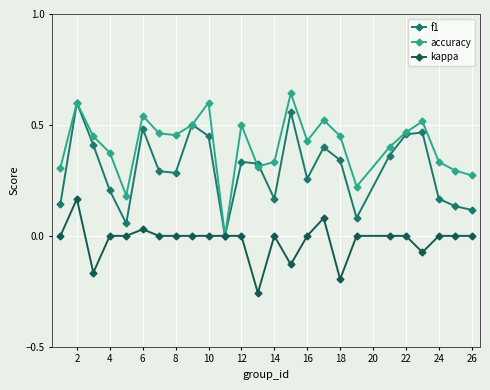

Rank the series by their average value, from highest to lowest.

accuracy, f1, kappa